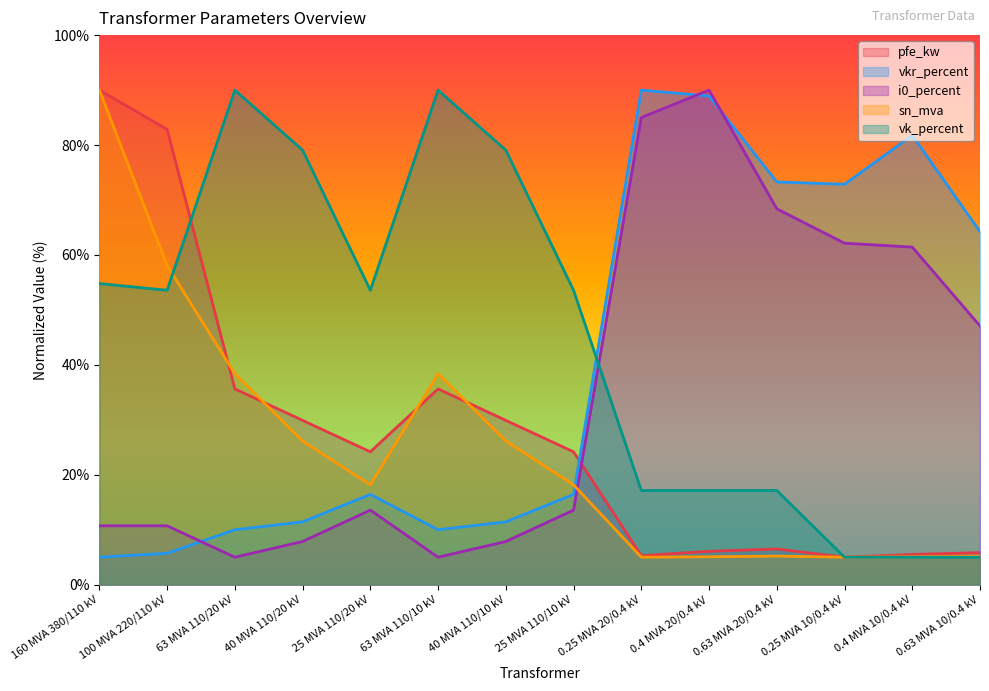

The value of pfe_kw at 25 MVA 110/20 kV is 34.3. True or false?

False